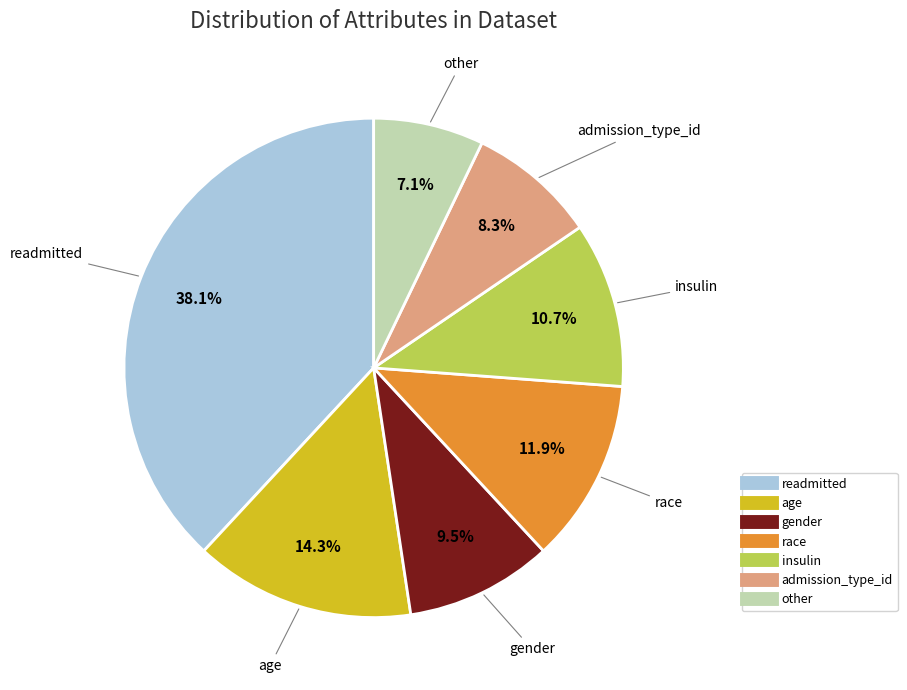

Does any single category account for the majority?

No